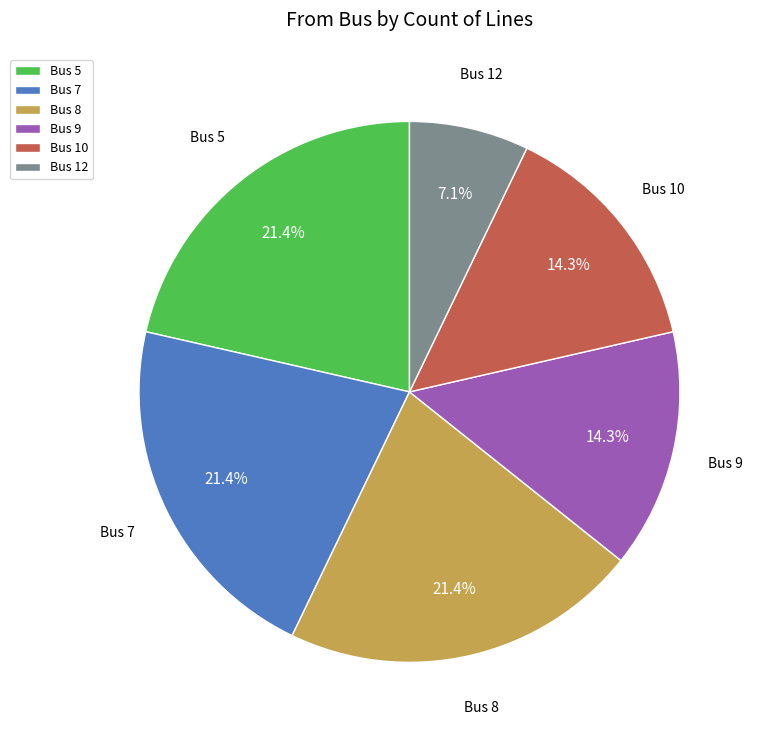

Does Bus 9 represent more than half of the total?

No